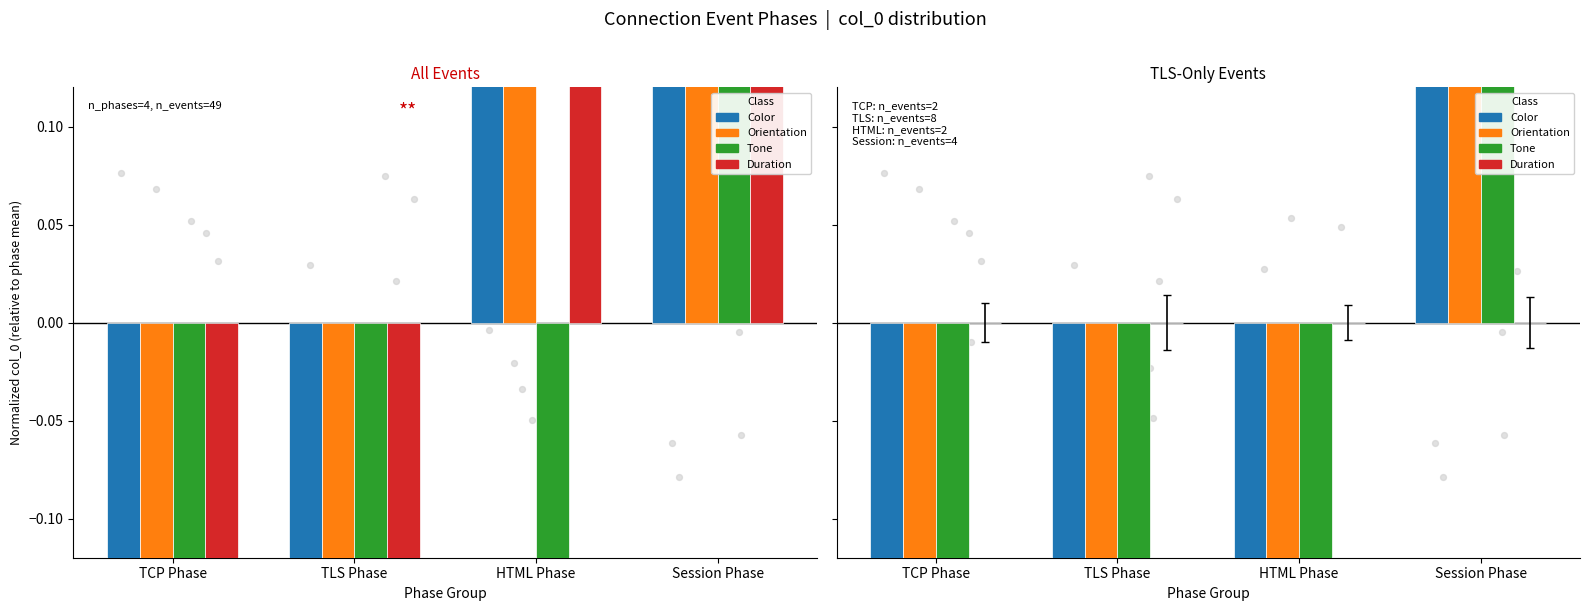

What is the total value across all series at Session Phase?

4.4